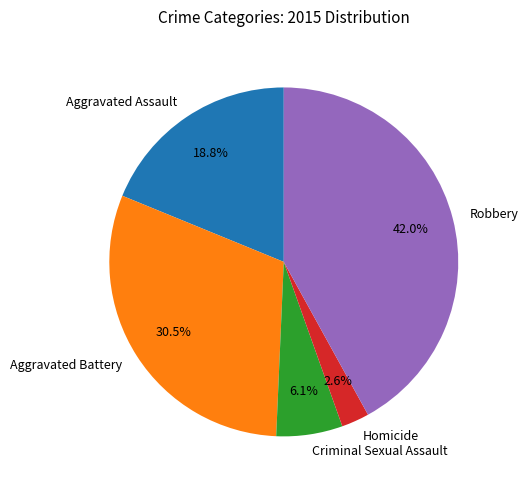

What is the ratio of the value at Aggravated Battery to the value at Aggravated Assault?

1.6